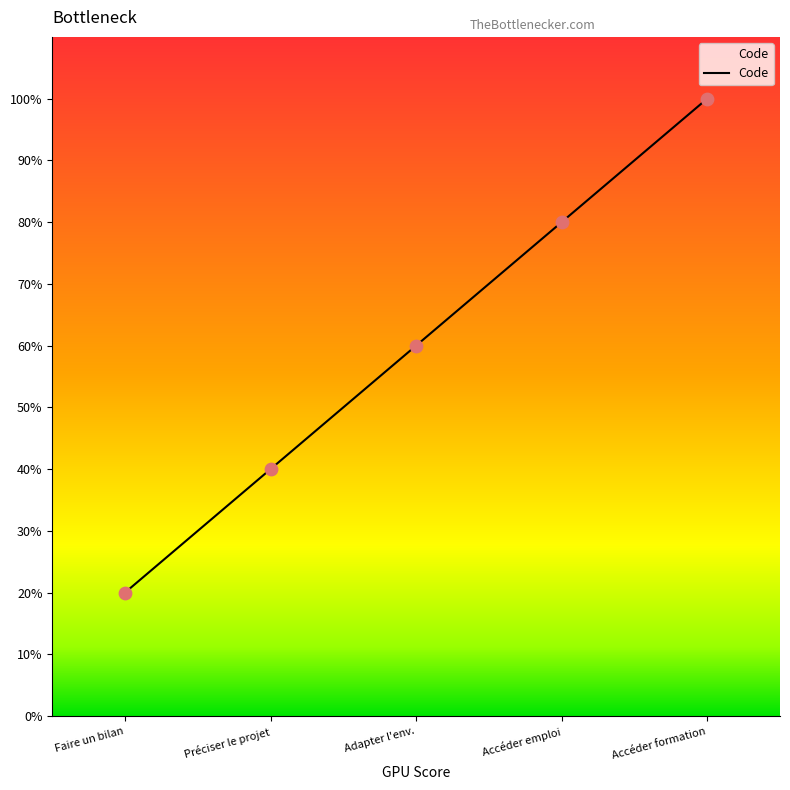

Approximately how many times larger is the value at Adapter l'env. compared to Faire un bilan?

3.0